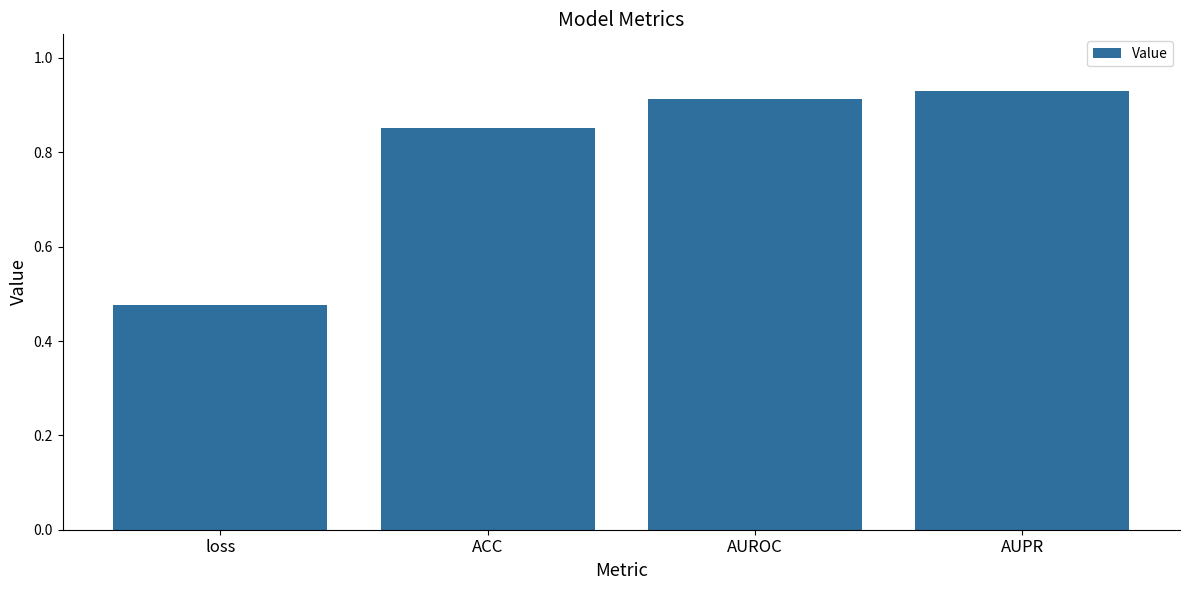

List the labels in order of value, smallest first.

loss, ACC, AUROC, AUPR